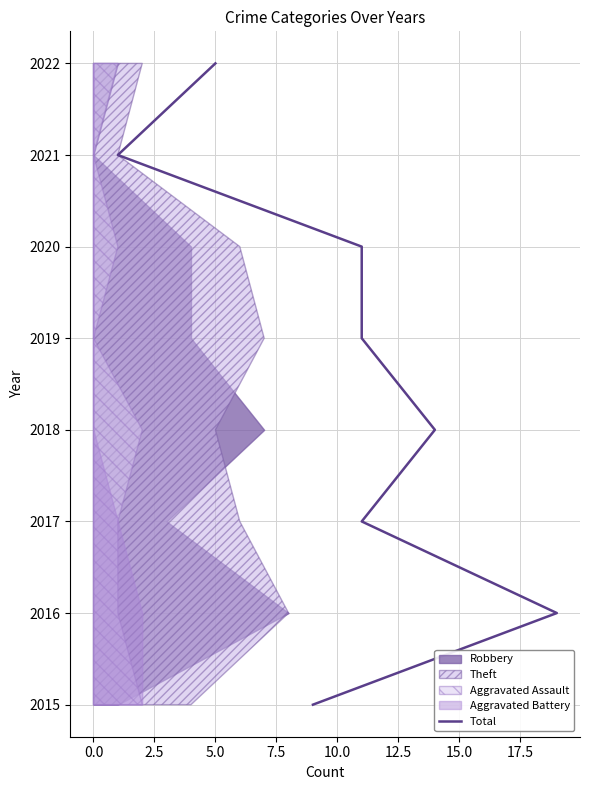

How many values are below 4?

4